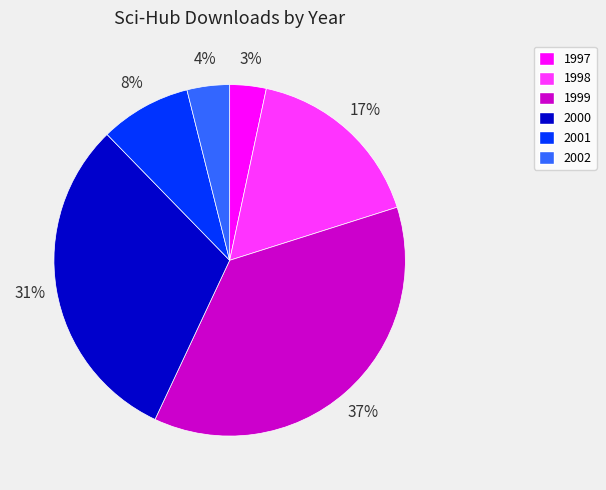

Is the sum of 1999 and 2002 greater than half?

No